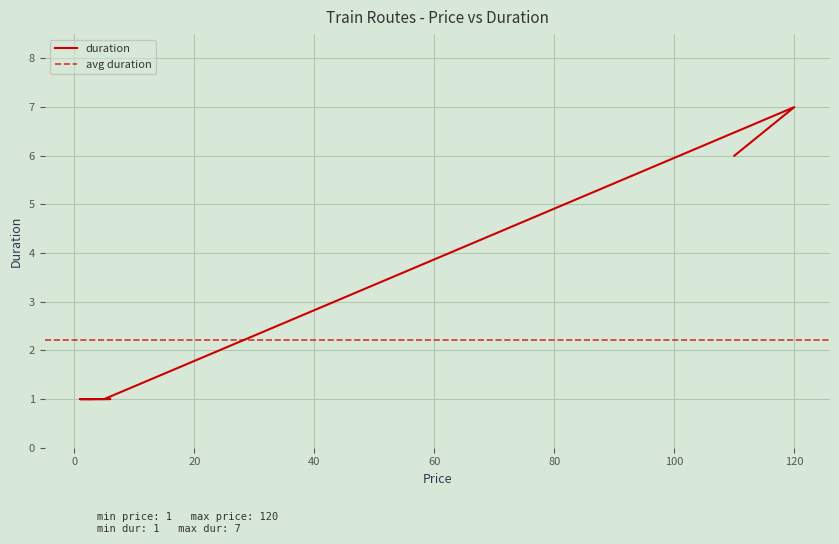

How many values exceed 1?

2